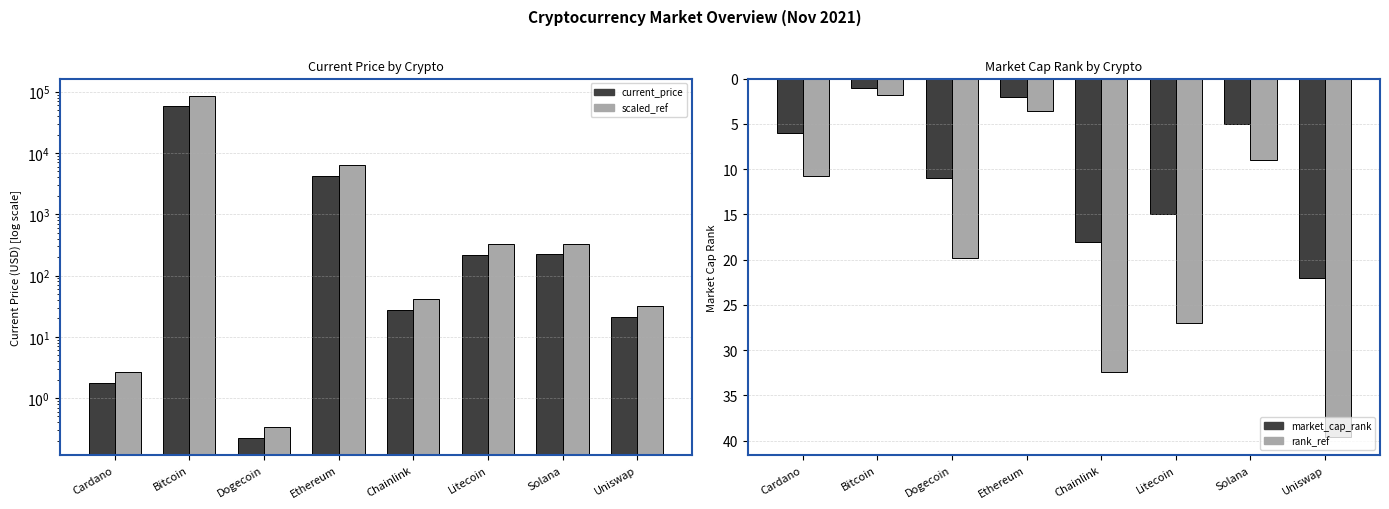

Which label corresponds to the smallest value in the chart?

Dogecoin